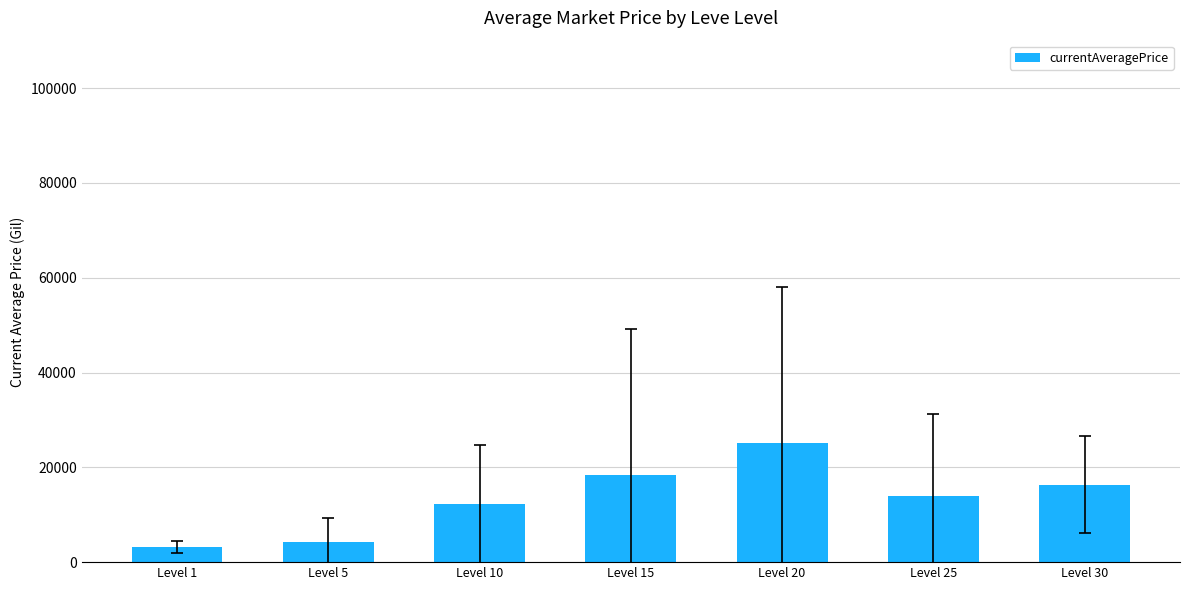

The value at Level 1 is 3133.0. True or false?

True